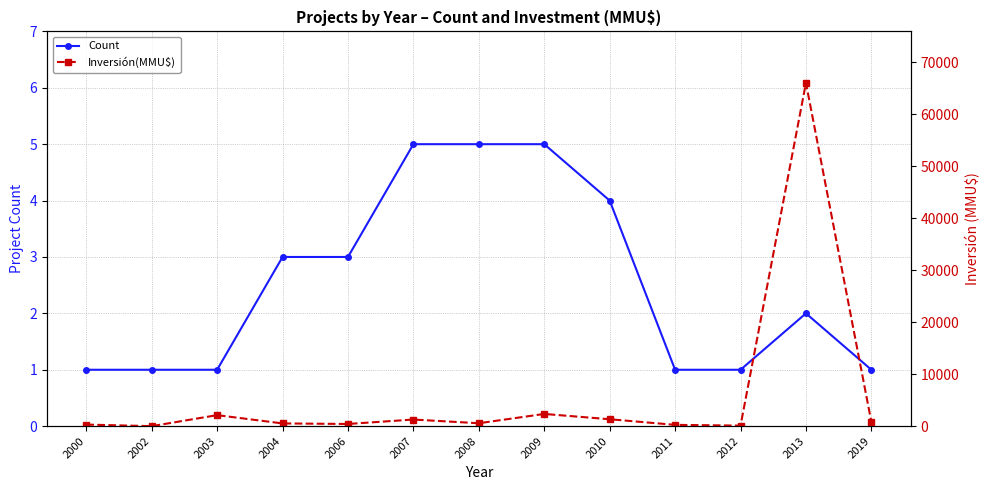

What is the value of the Count point at the 13th from the left?

1